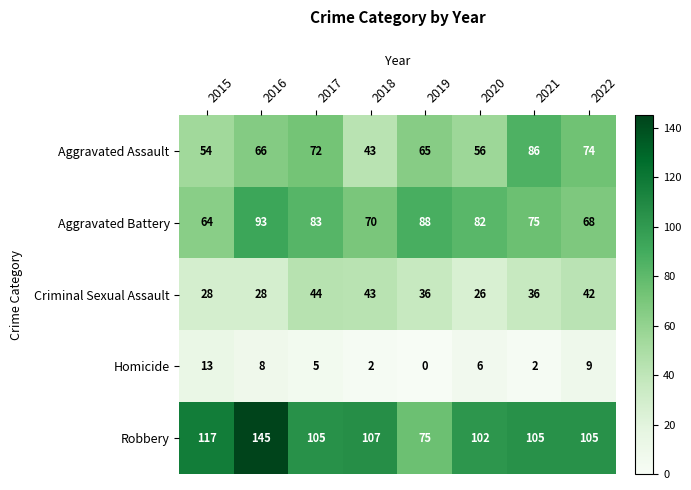

What is the difference between the highest and lowest values at 2021?

103